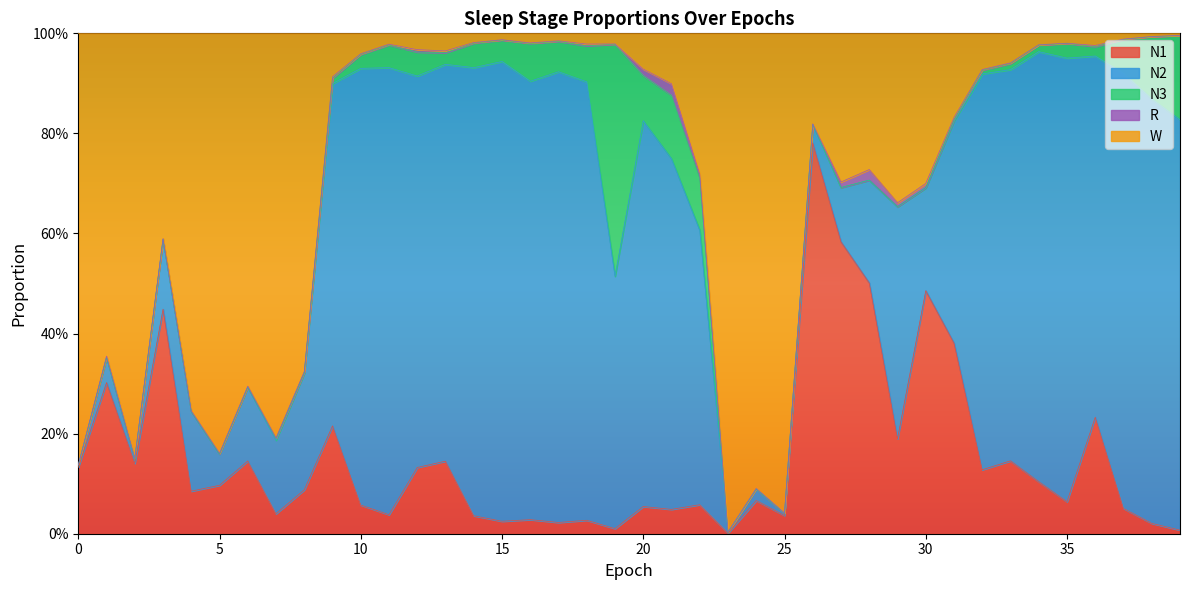

Does the chart display data point markers on the line(s)?

No